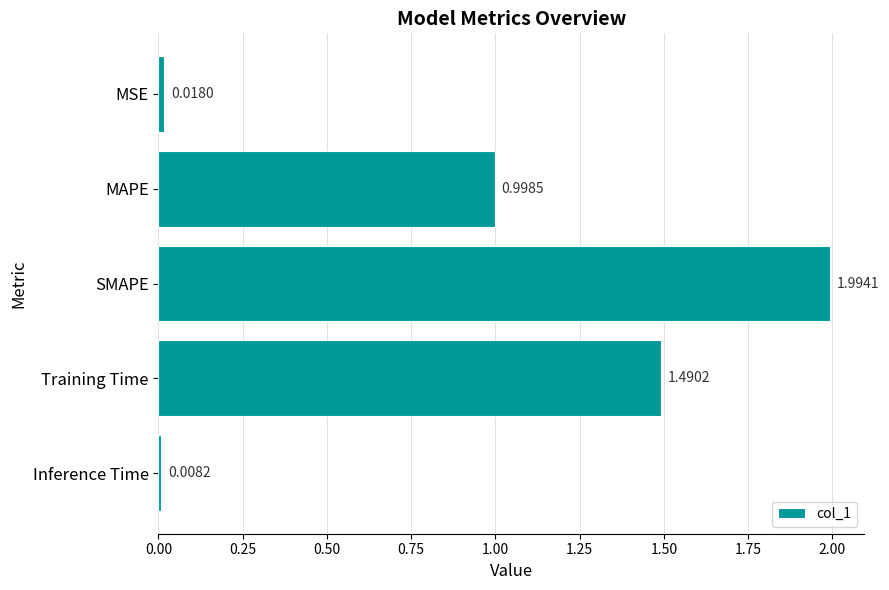

List the labels in order of value, smallest first.

Inference Time, MSE, MAPE, Training Time, SMAPE